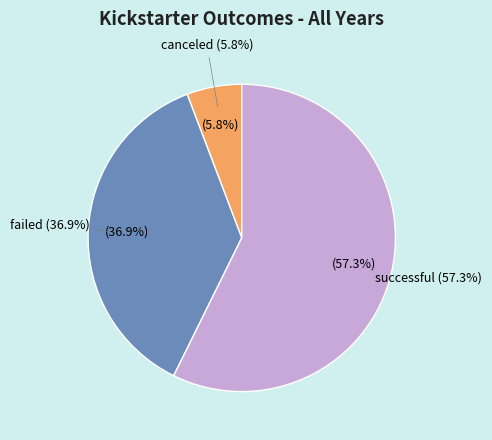

How much of the chart is everything except successful?

42.7%